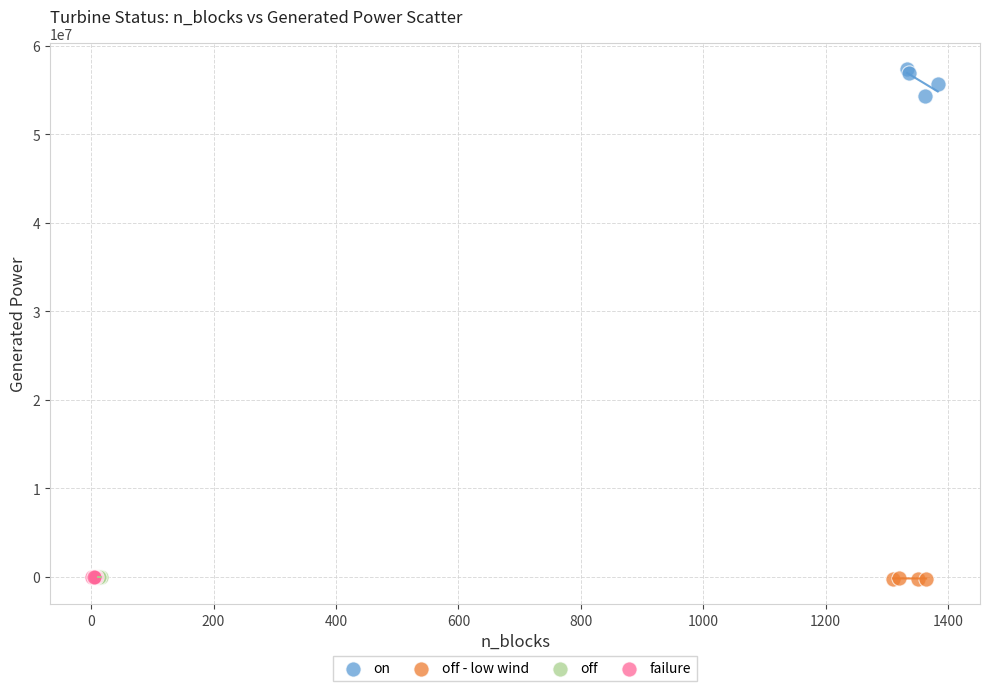

Which series contains the highest Y value?

on